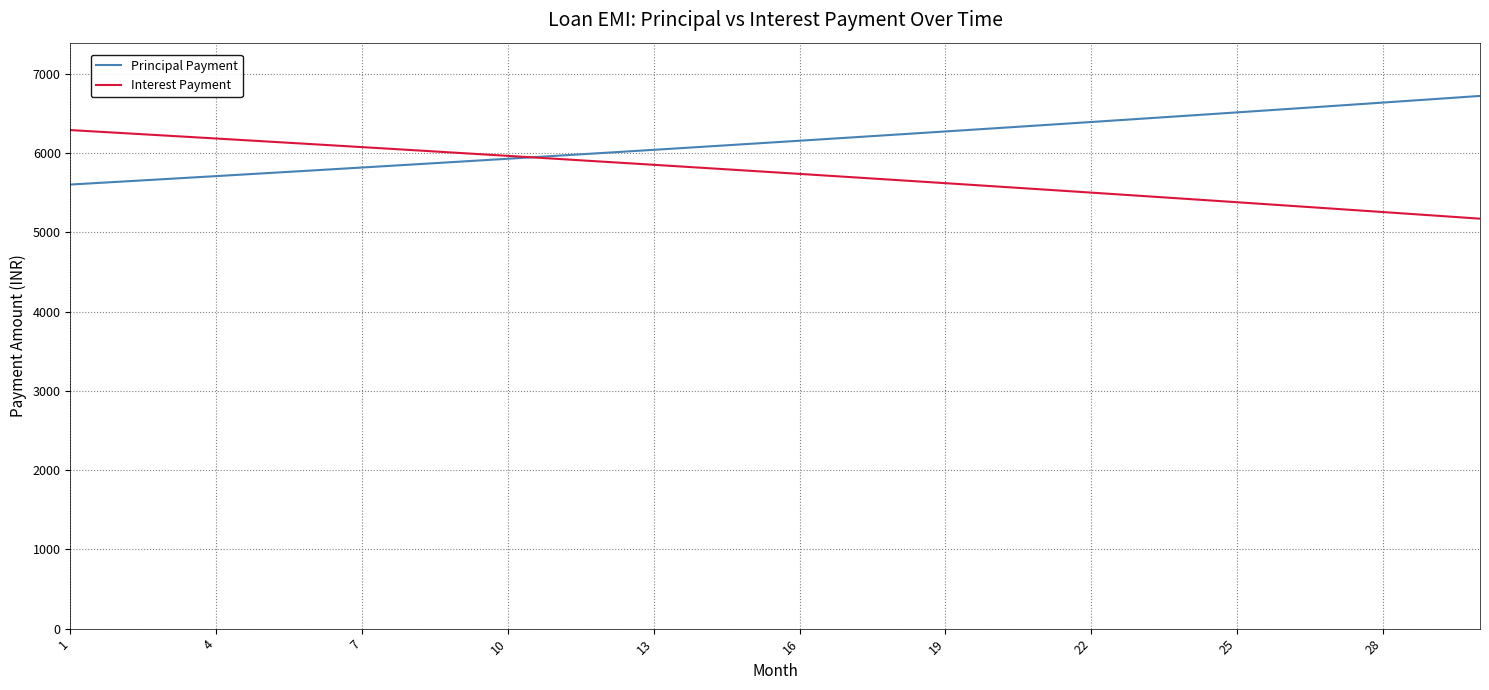

How many times do Principal Payment and Interest Payment cross each other?

1